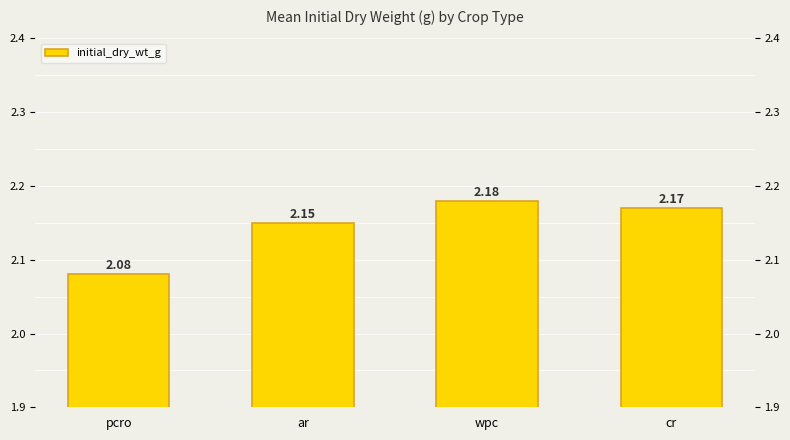

What is the label of the 3rd bar from the right?

ar